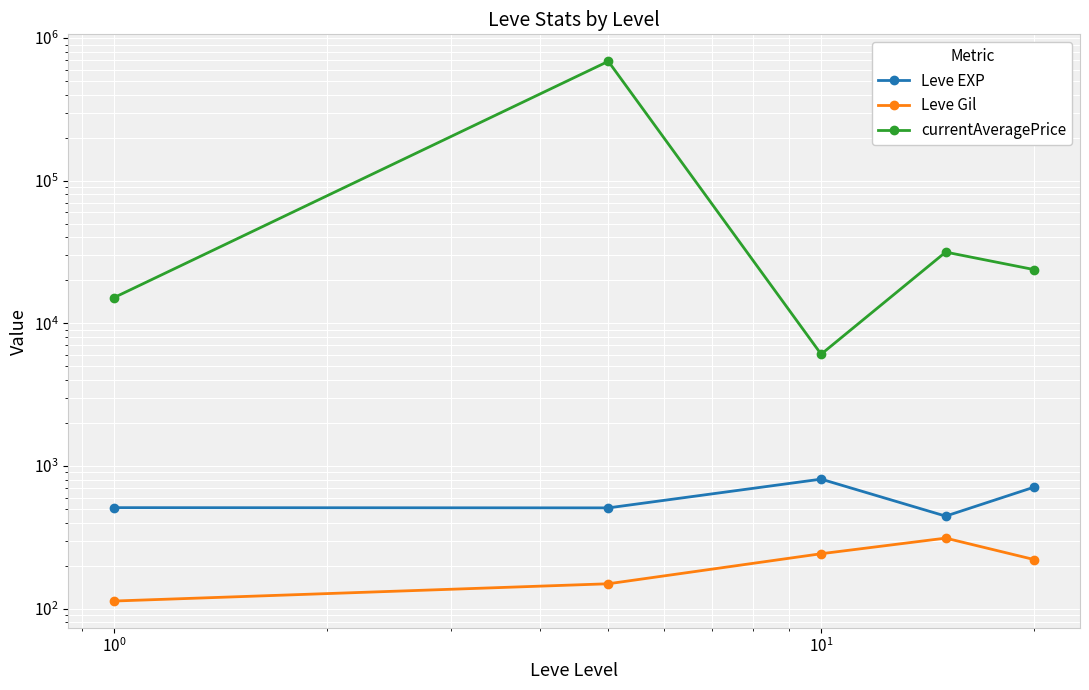

What is the average value of the currentAveragePrice series?

152605.3